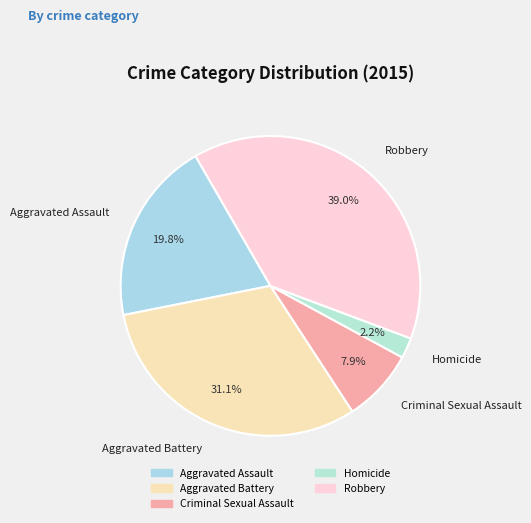

The Robbery slice represents 33% of the pie. True or false?

False